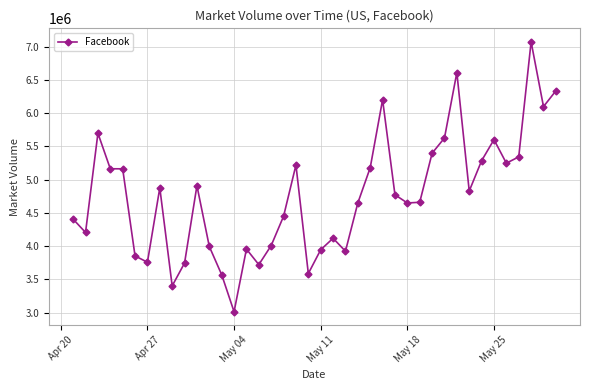

True or false: there are more than 2 points higher than both neighbors.

True